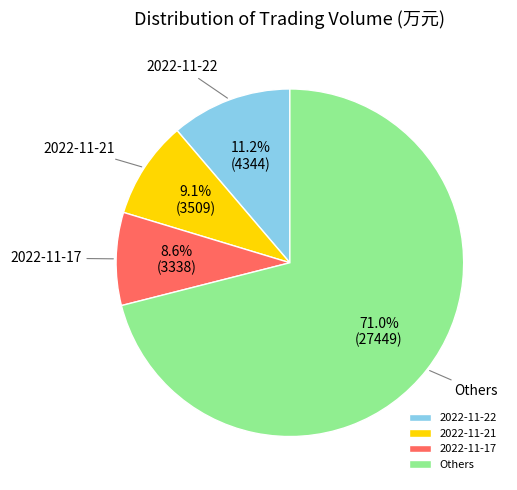

Combined, what portion of the pie is Others and 2022-11-22?

82.3%